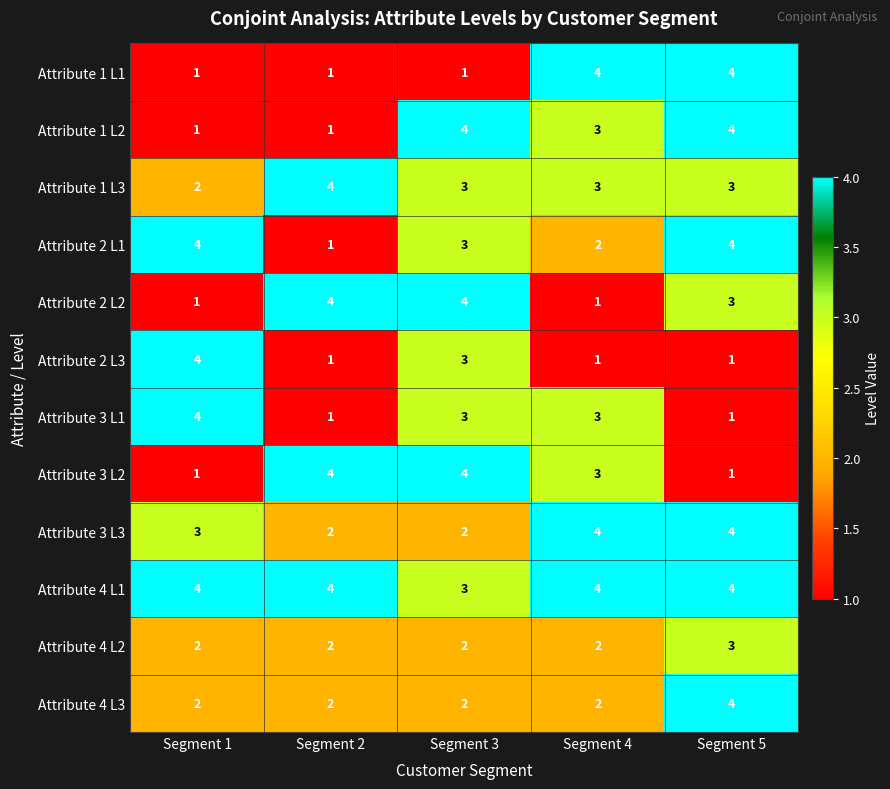

How many distinct data groups are displayed?

12